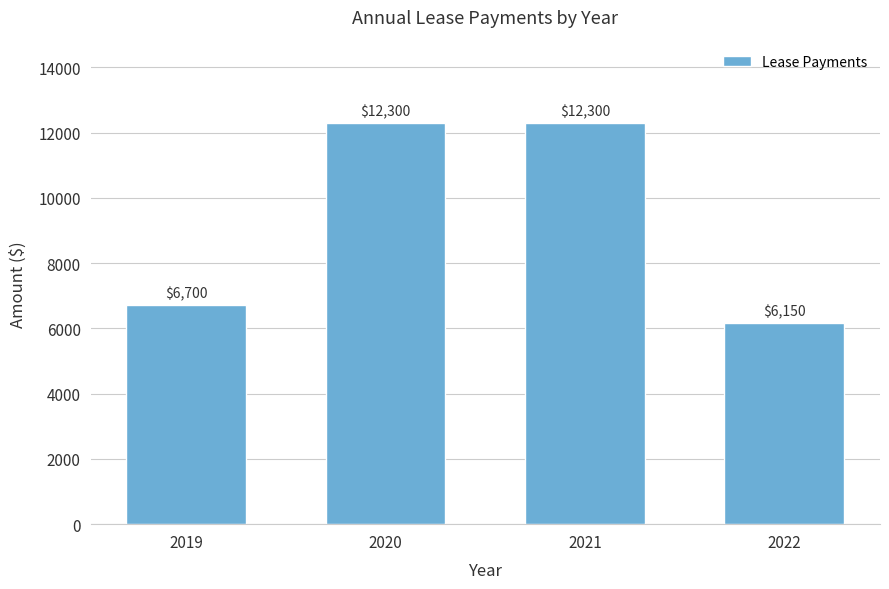

What is the change in value from 2019 to 2021?

+5600